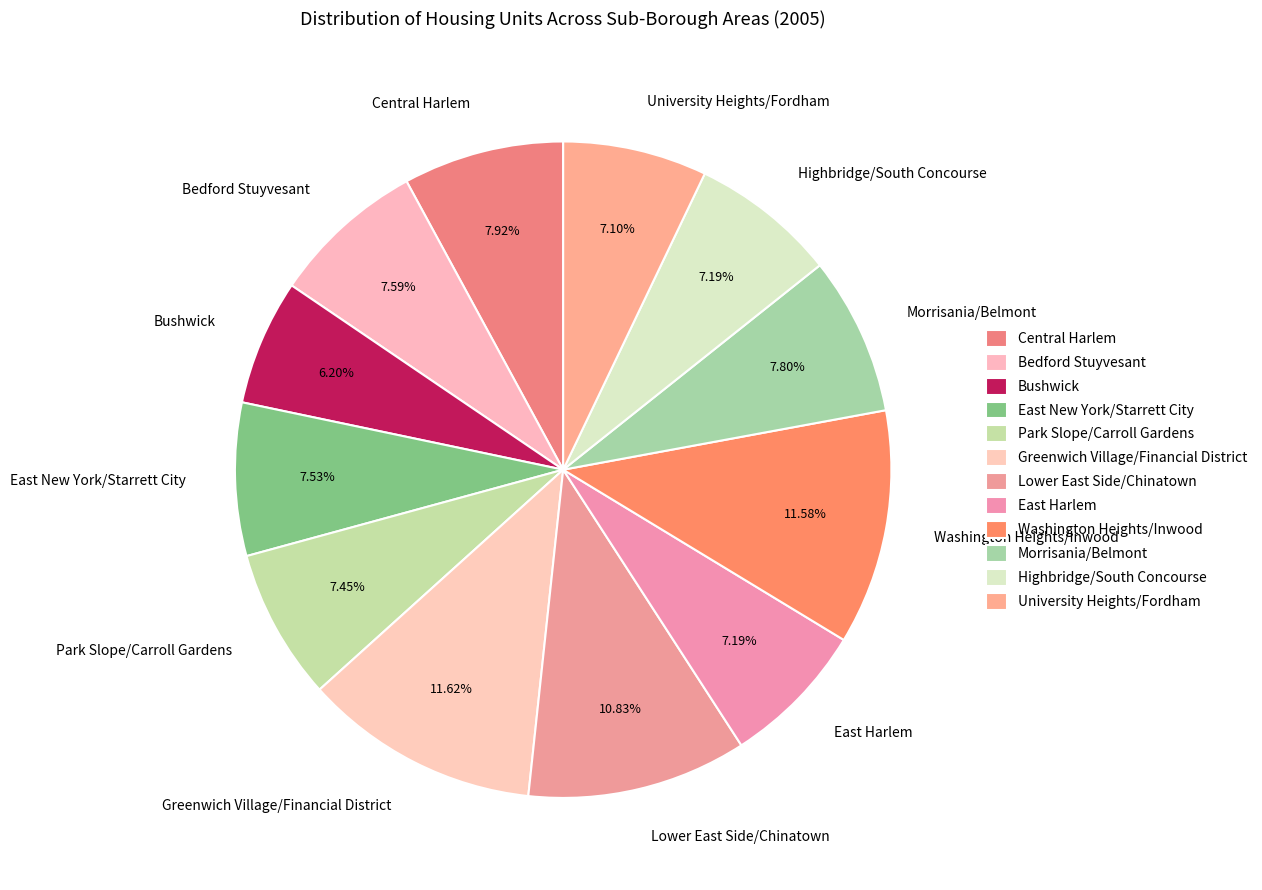

Is there a majority slice in this chart?

No